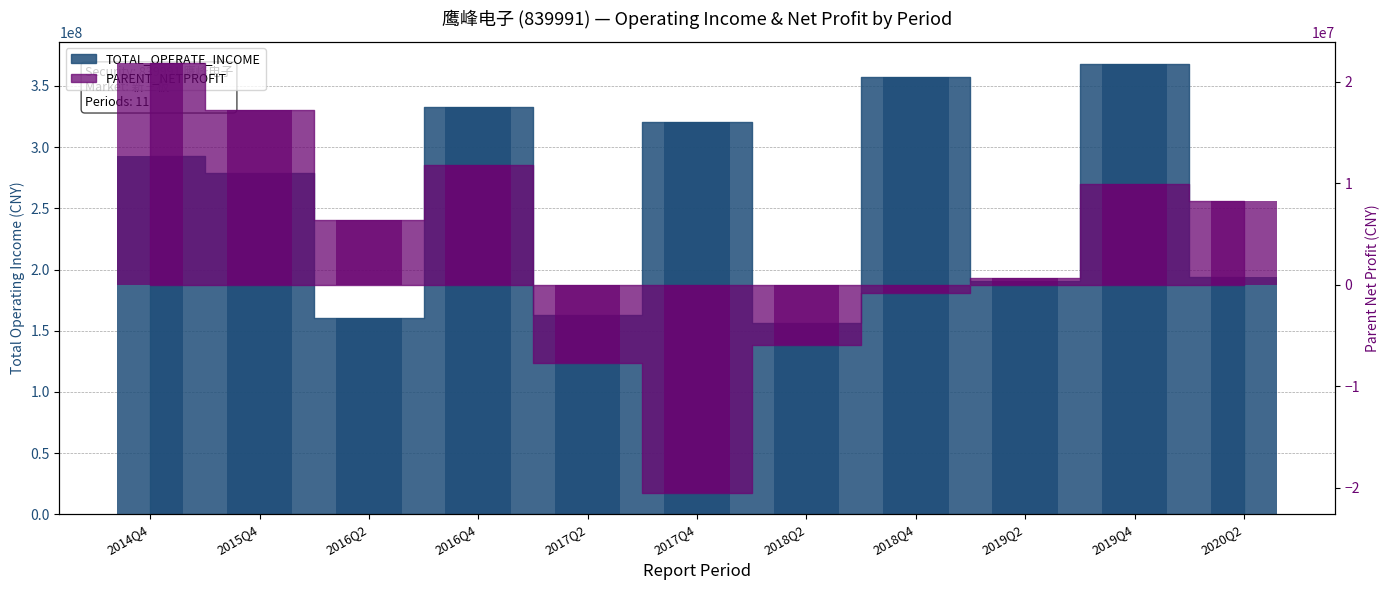

What is the sum of all TOTAL_OPERATE_INCOME values?

2813548589.7